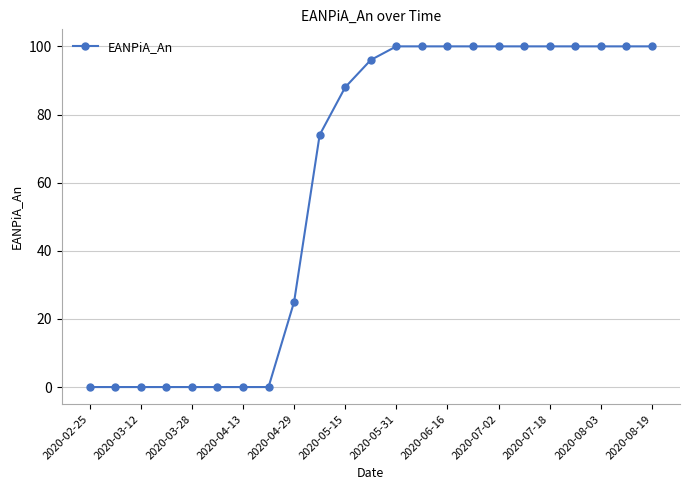

What is the value of the 20th point from the left?

100